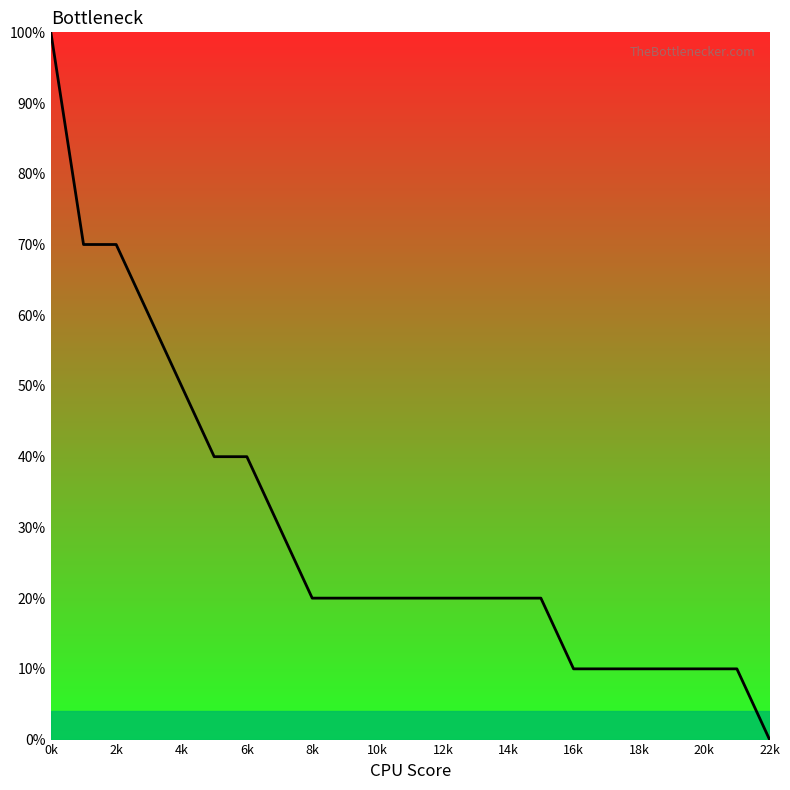

Does the chart display data point markers on the line(s)?

No